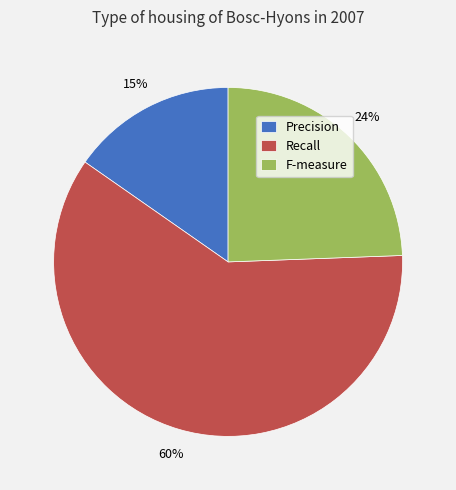

Combined, do Recall and F-measure account for over 50%?

Yes